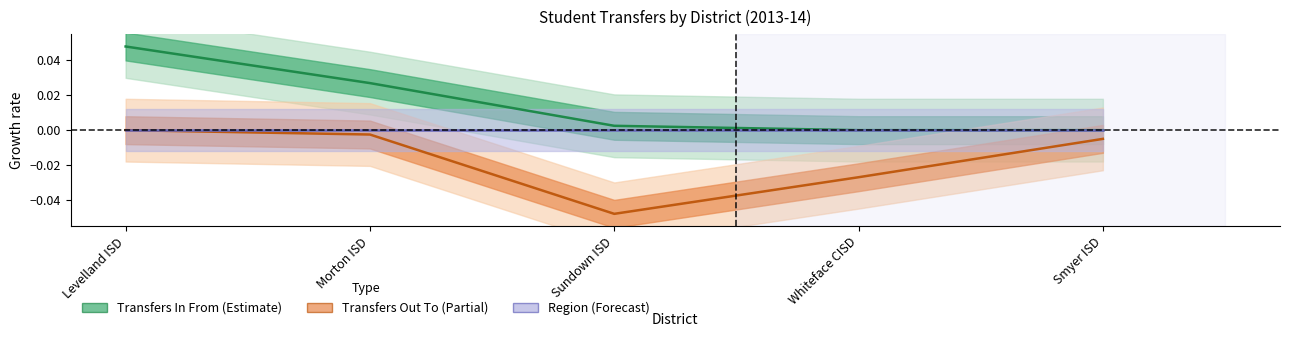

How many data points in Transfers In From are above 0?

3